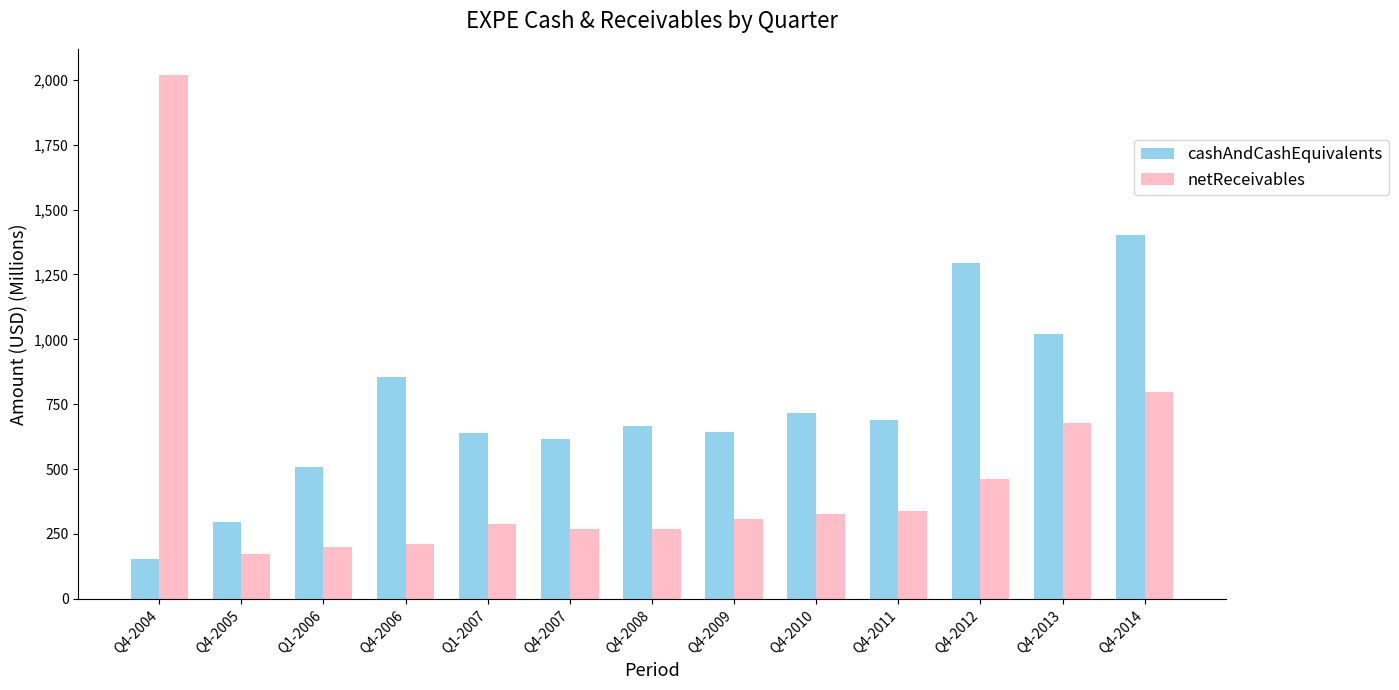

What is the spread (max minus min) of values at Q4-2005?

123.4